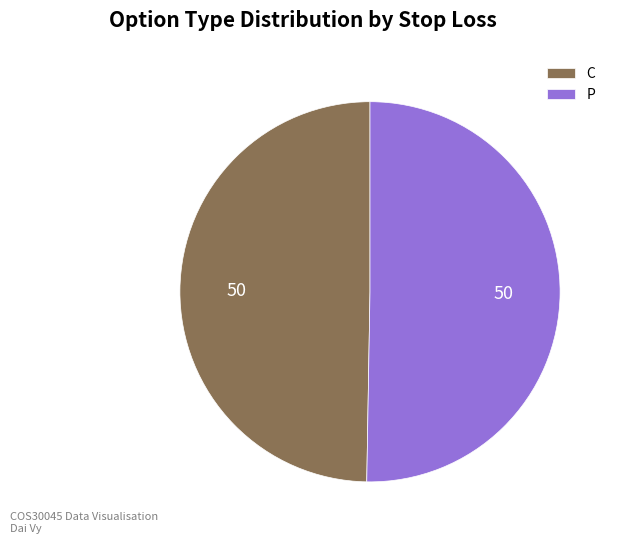

Is it true that P is 57% of the pie?

False